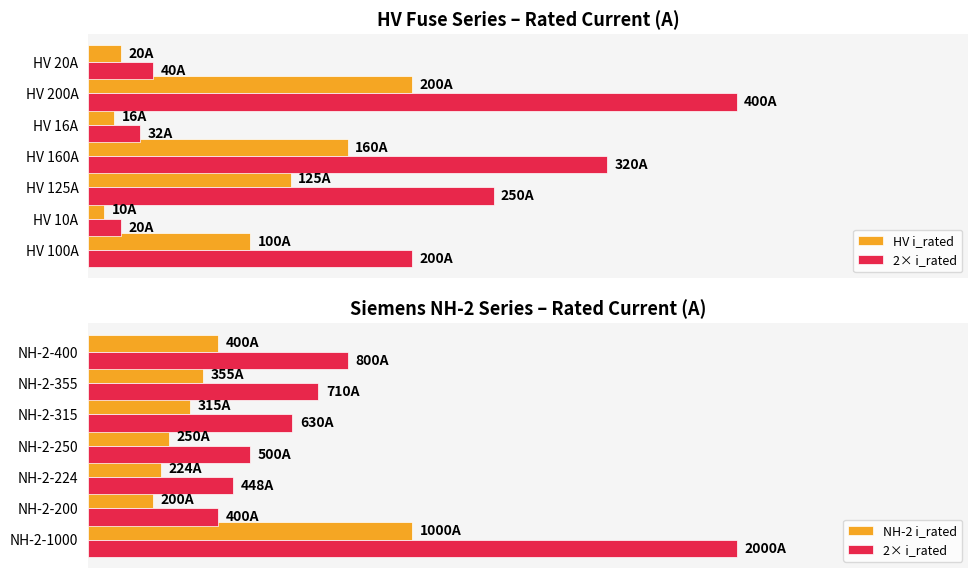

What is the smallest value displayed?

10